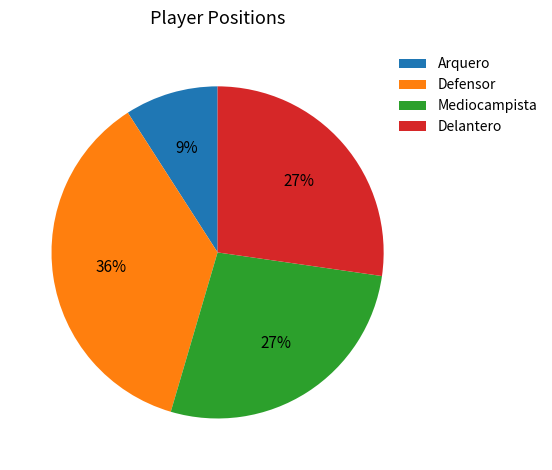

Which has a higher value, Mediocampista or Arquero?

Mediocampista